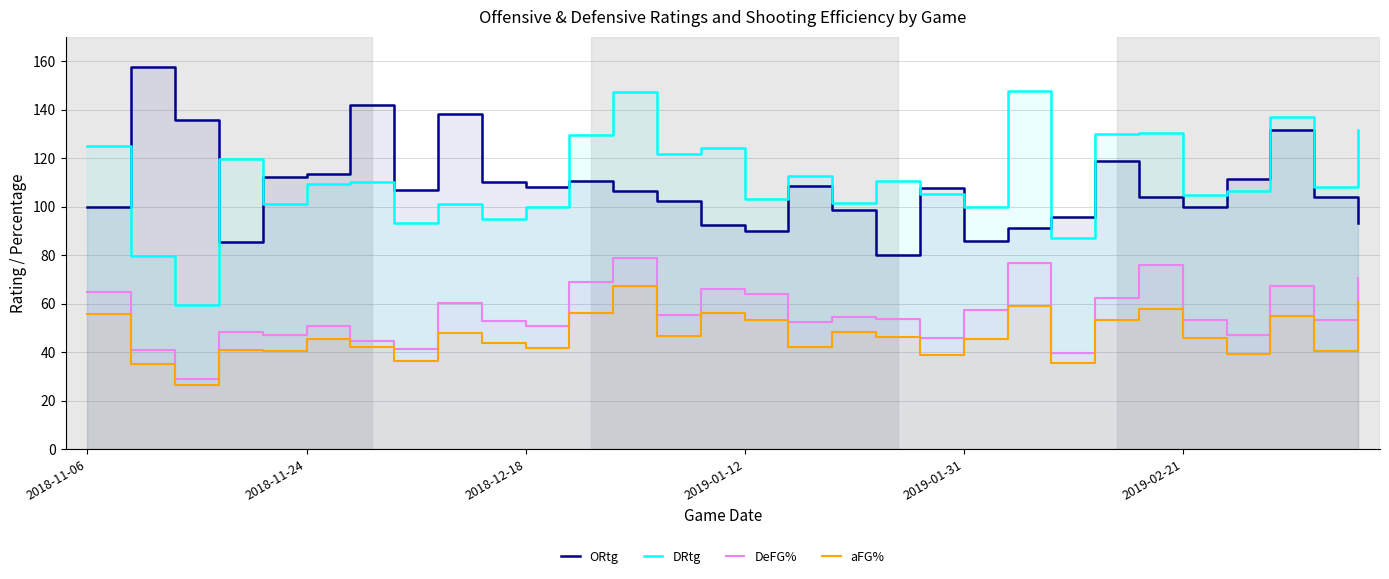

How many data points in DRtg are above 109?

15